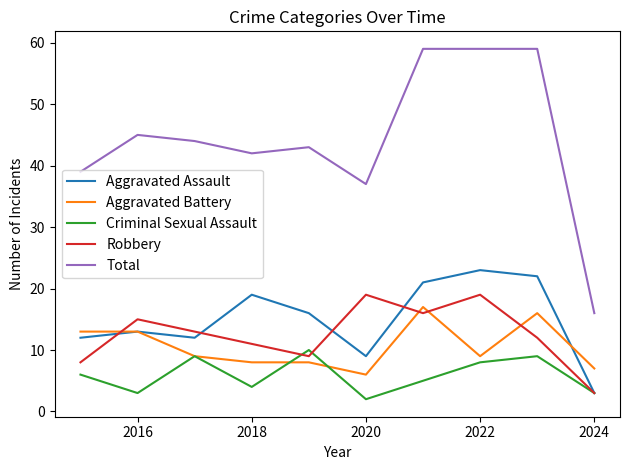

What is the greatest value displayed?

59